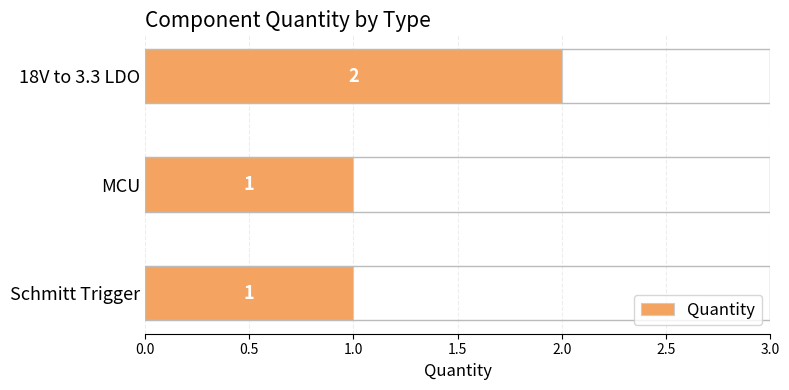

Approximately how many times larger is the value at Schmitt Trigger compared to MCU?

1.0